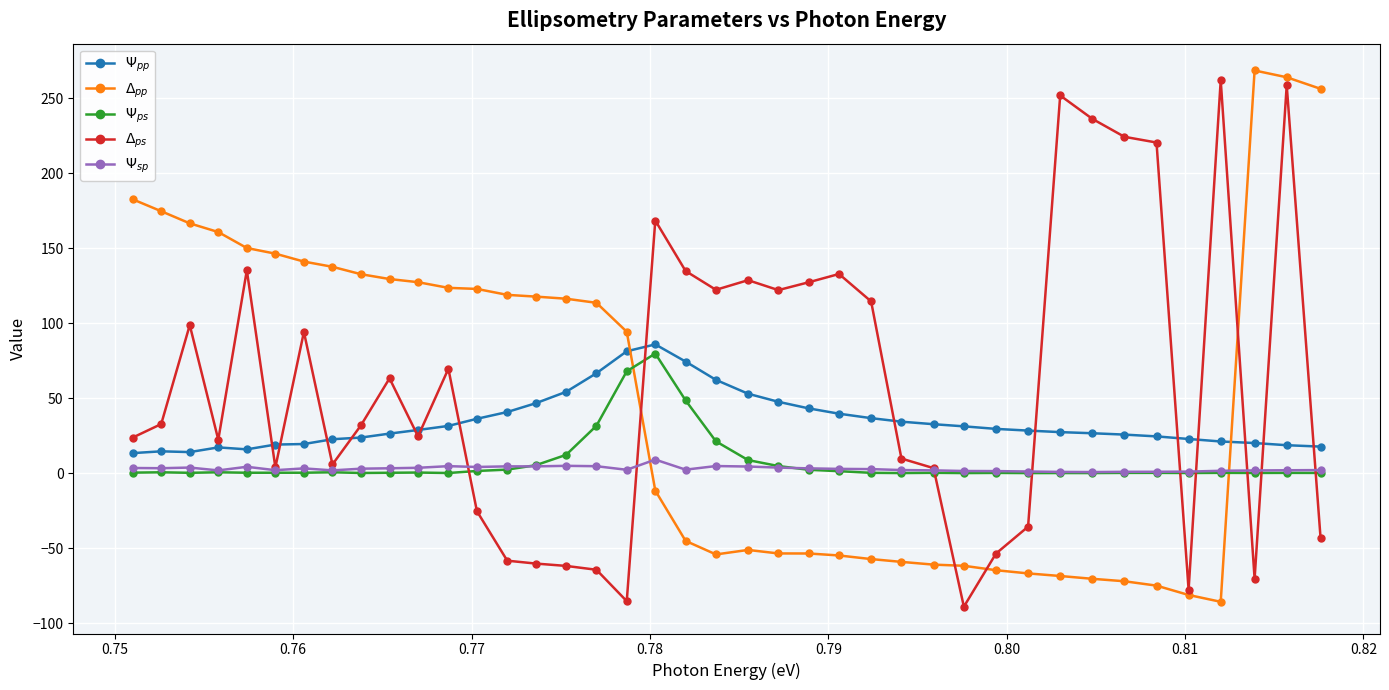

What is the smallest value displayed?

-88.9